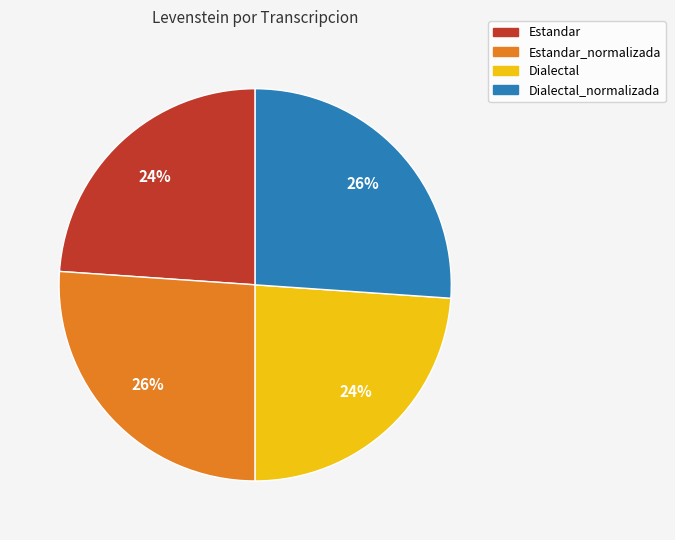

Count the number of slices in the pie.

4